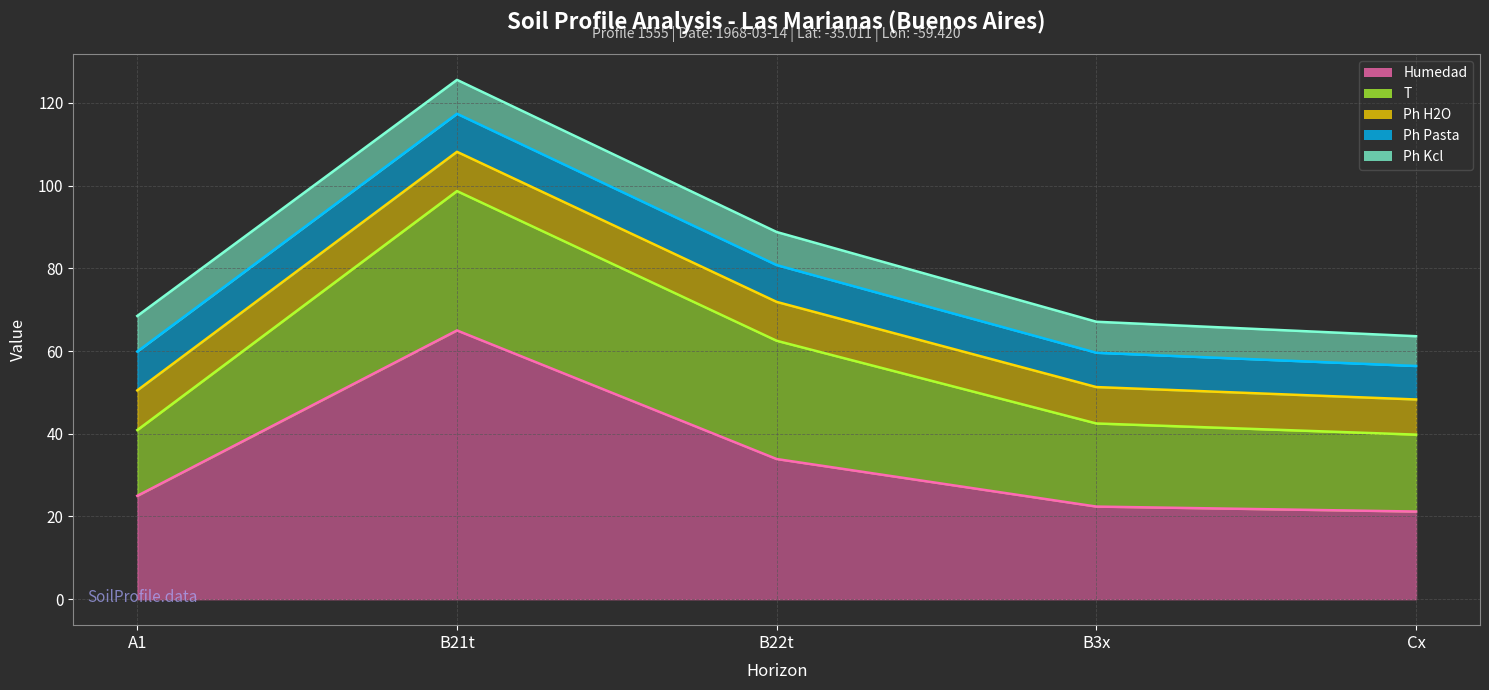

How many interior local peaks does the analitico_humedad series have?

1